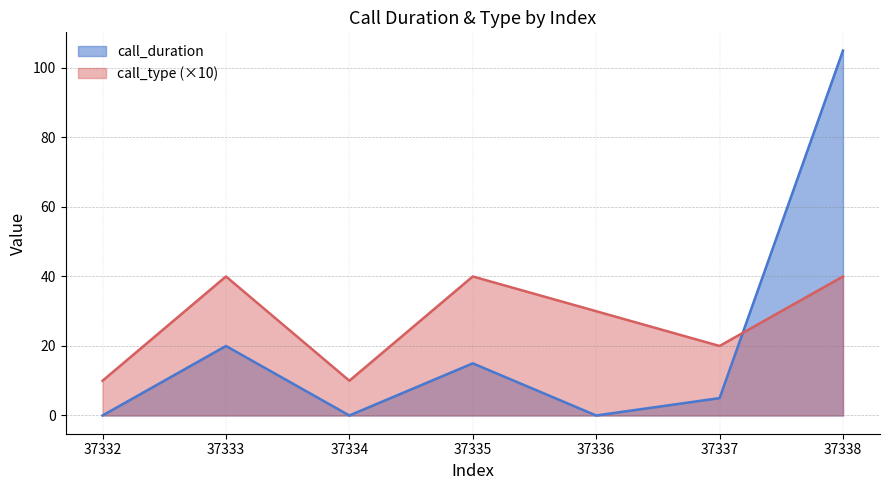

What is the approximate value of call_type at 37333?

40